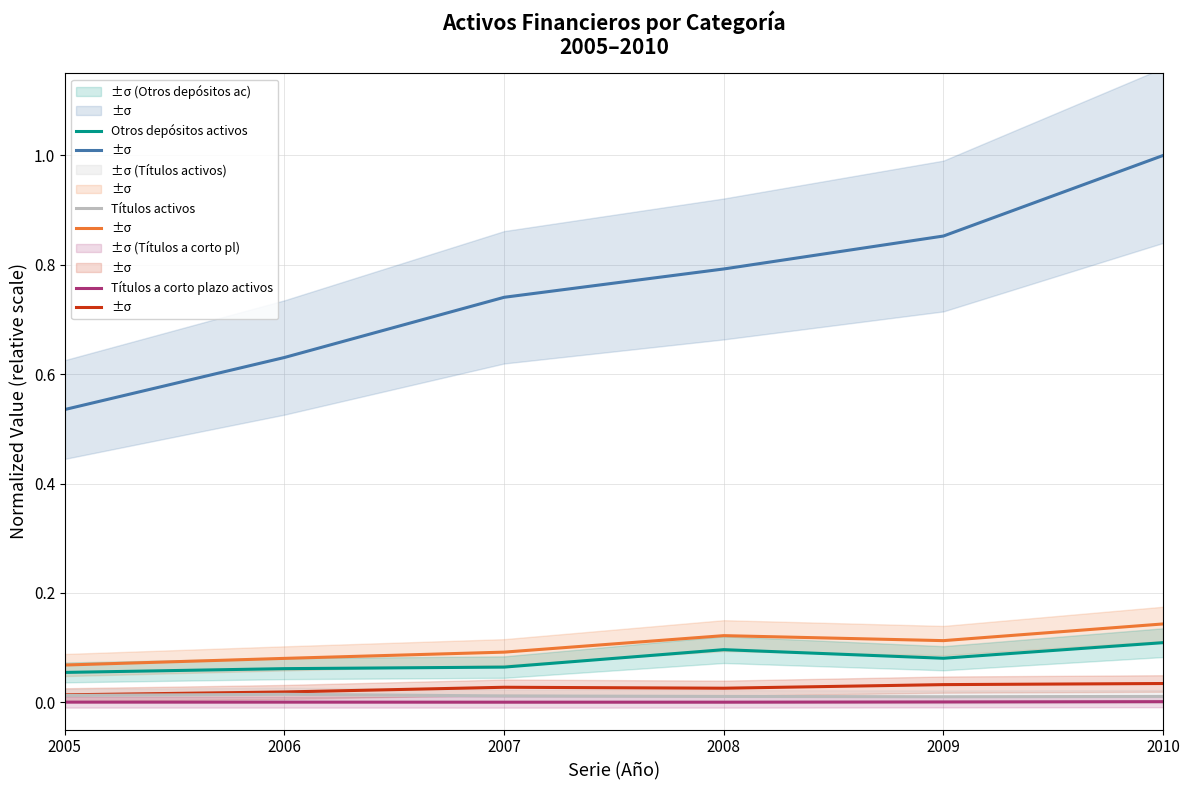

What is the approximate value of Otros depósitos activos at 2006?

0.1